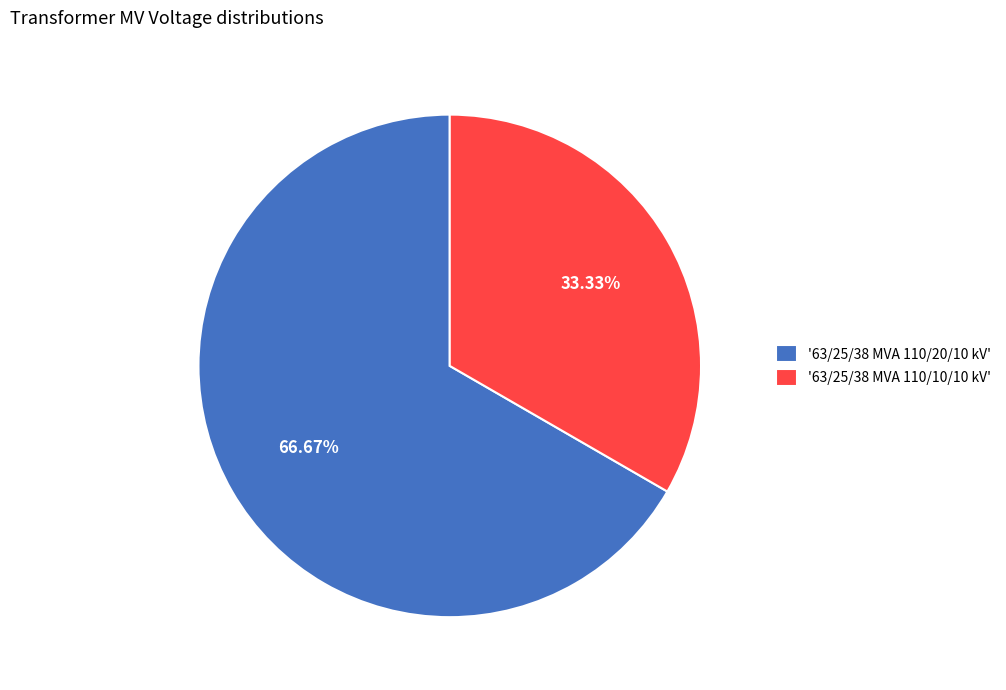

How many slices are in this pie chart?

2